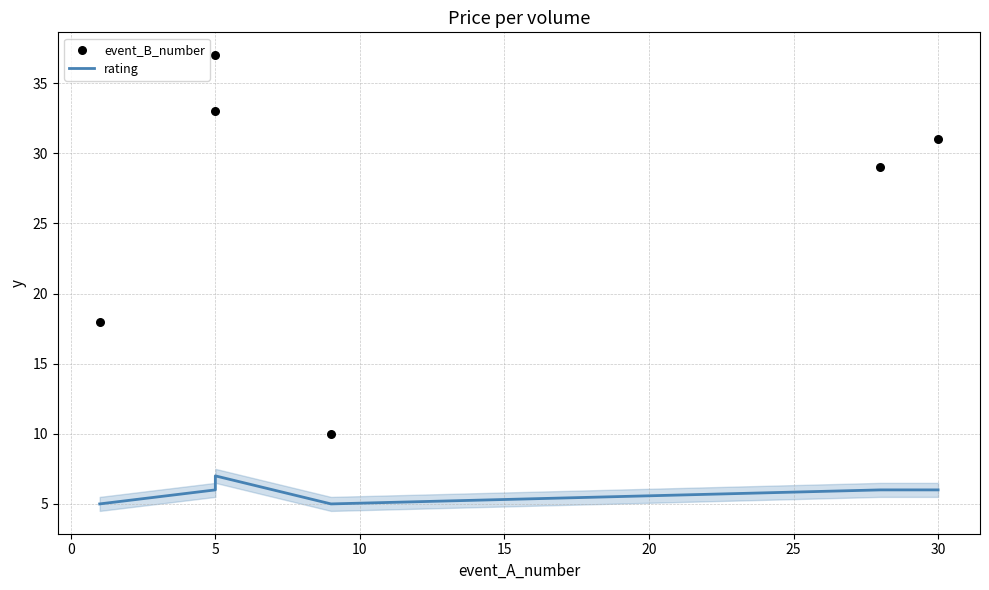

What are all the series names shown in the legend?

rating, event_B_number